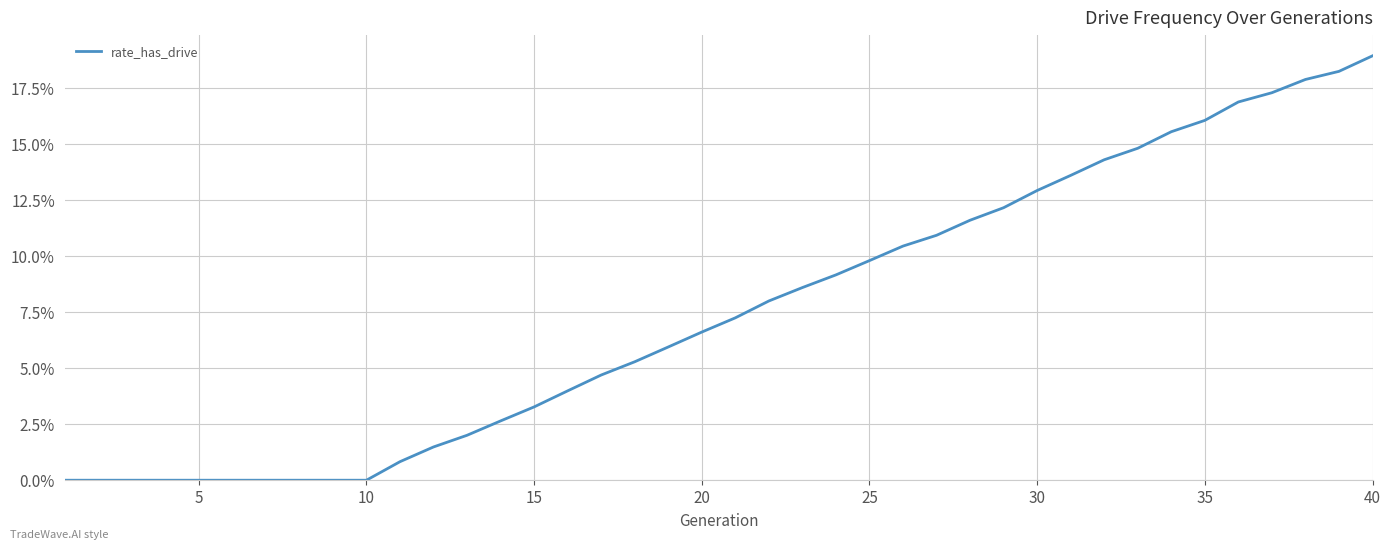

Is this an area chart (filled region under the line)?

No